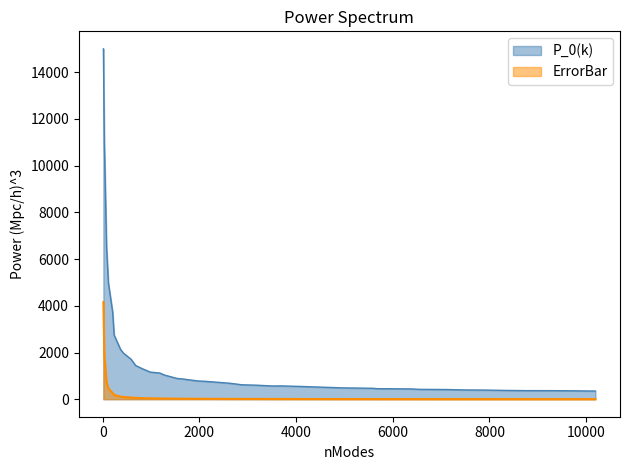

The ErrorBar series shows 73.4 at 369. True or false?

False